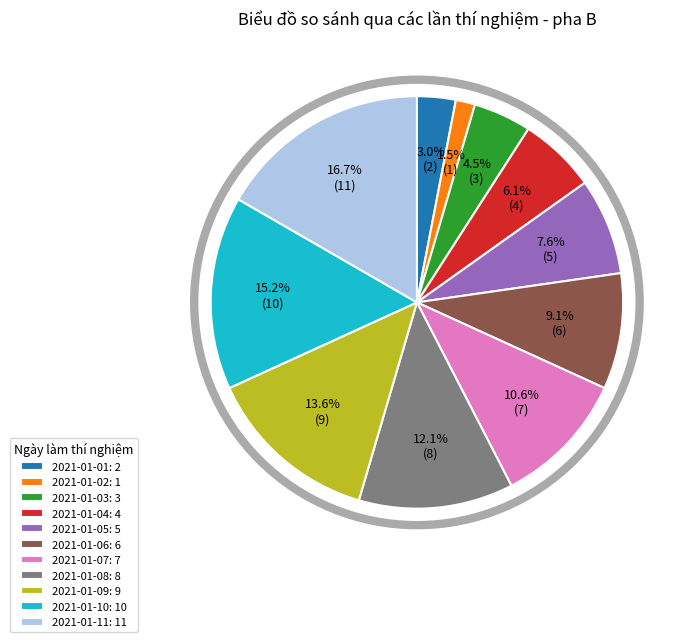

What is the ratio of the value at 2021-01-01: 2 to the value at 2021-01-06: 6?

0.3